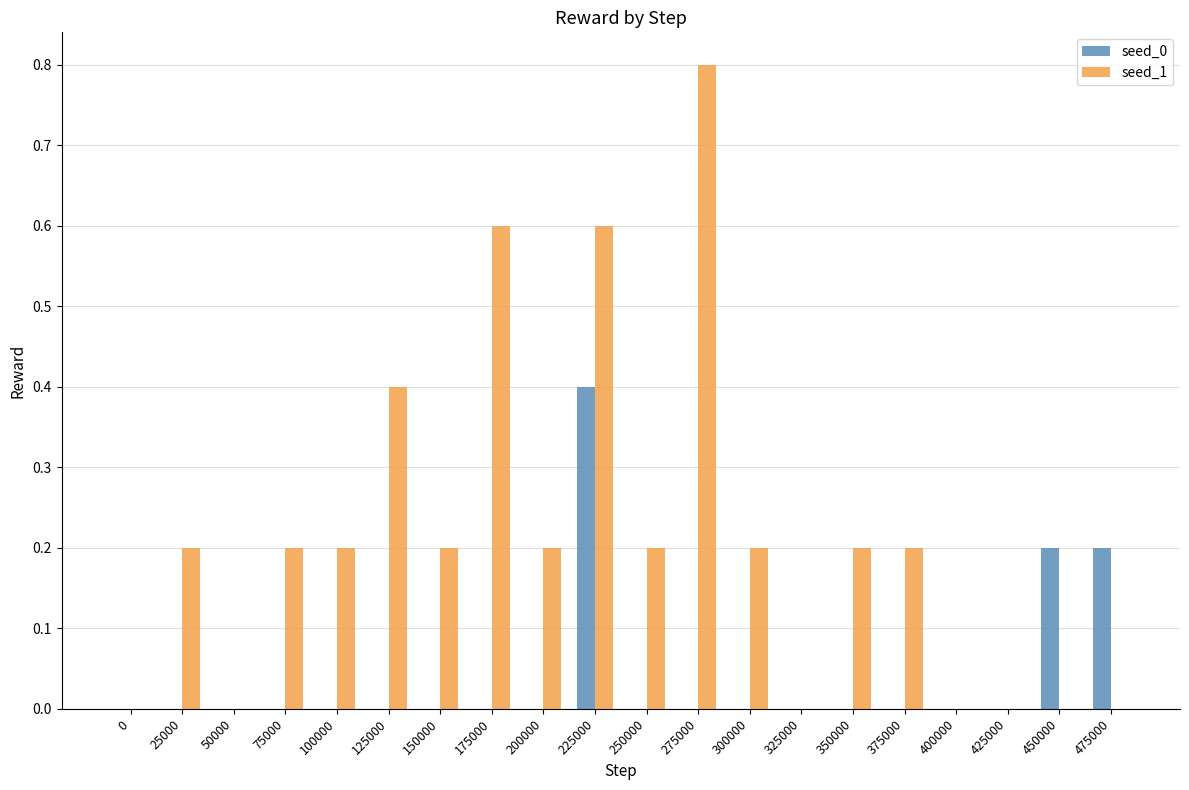

Is the value of seed_0 at 175000 greater than the value of seed_1 at 200000?

No